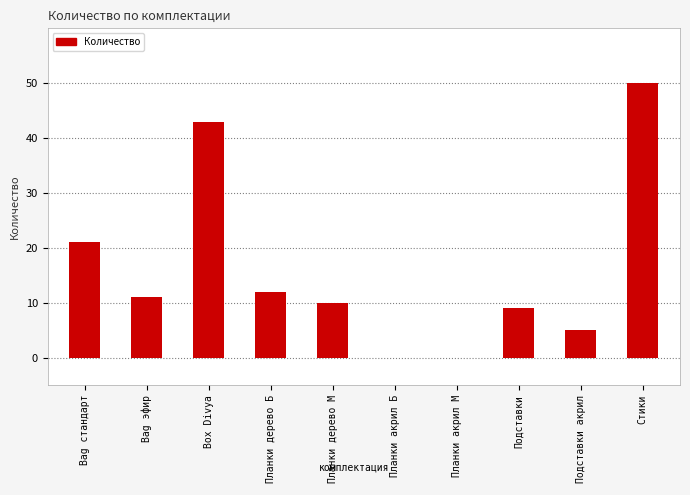

What is the sum of all values?

161